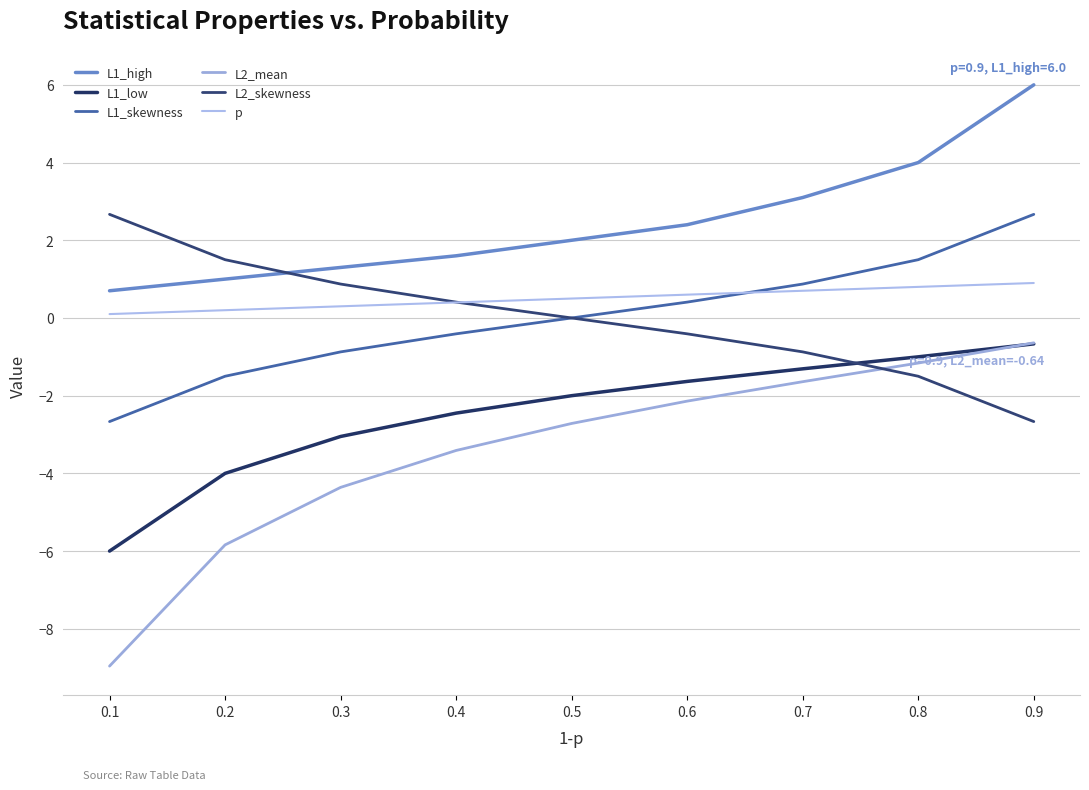

Which series has the largest total across all categories?

L1_high